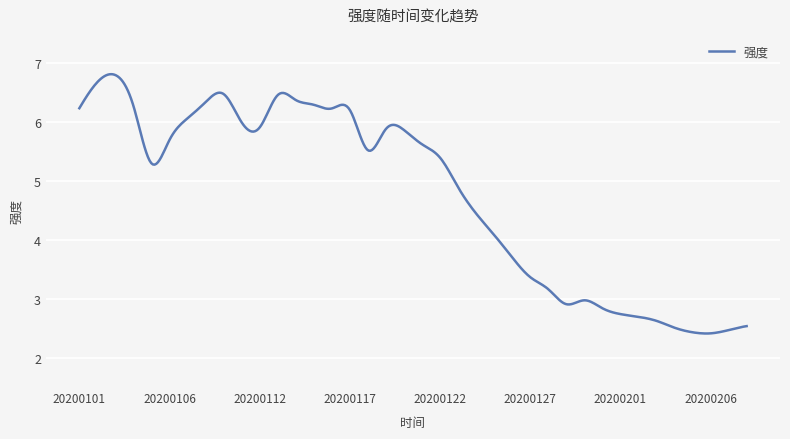

What is the smallest value displayed?

2.4